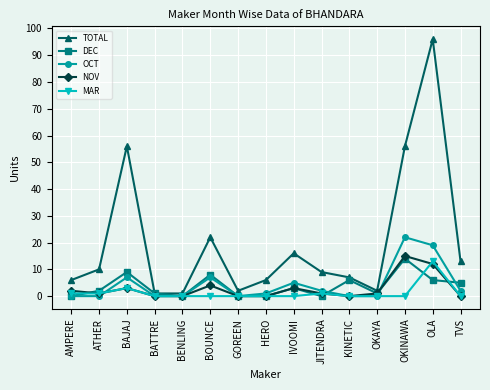

What is the label of the 10th point from the left?

JITENDRA